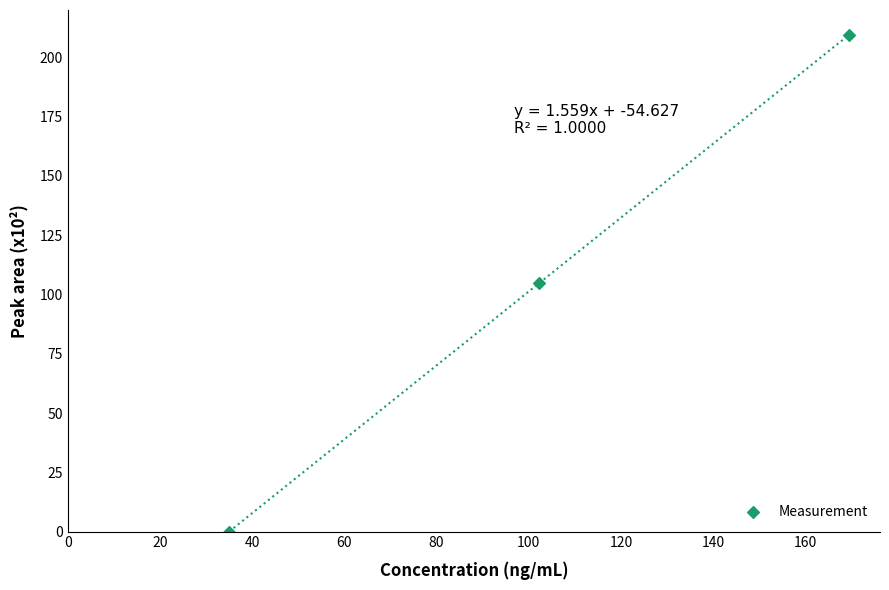

What is the range of Y values (max minus min)?

209.6